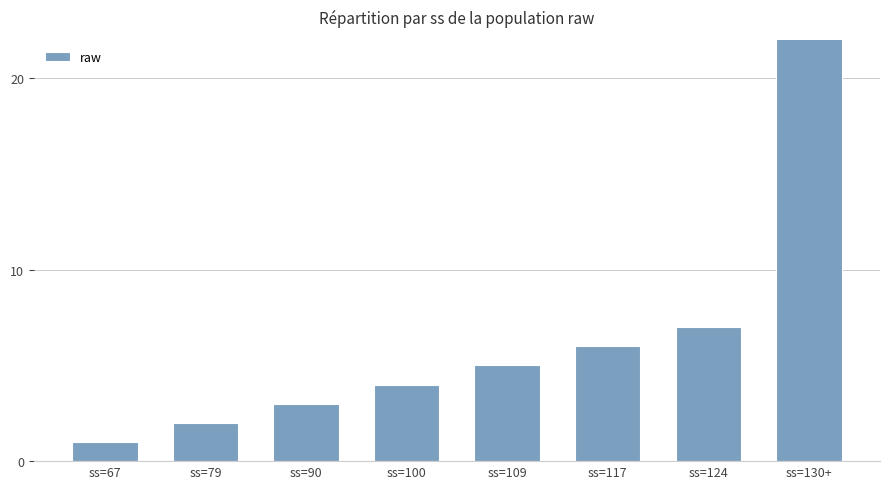

What is the average value?

26